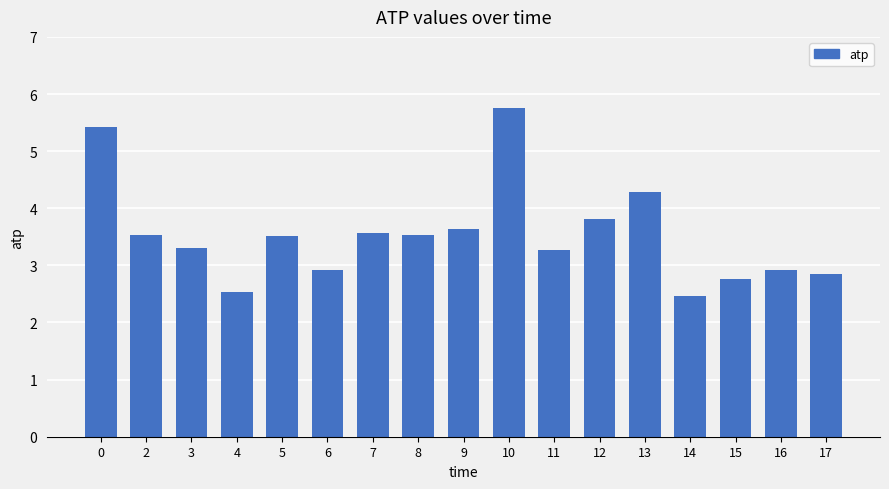

Which has a higher value, 9 or 5?

9